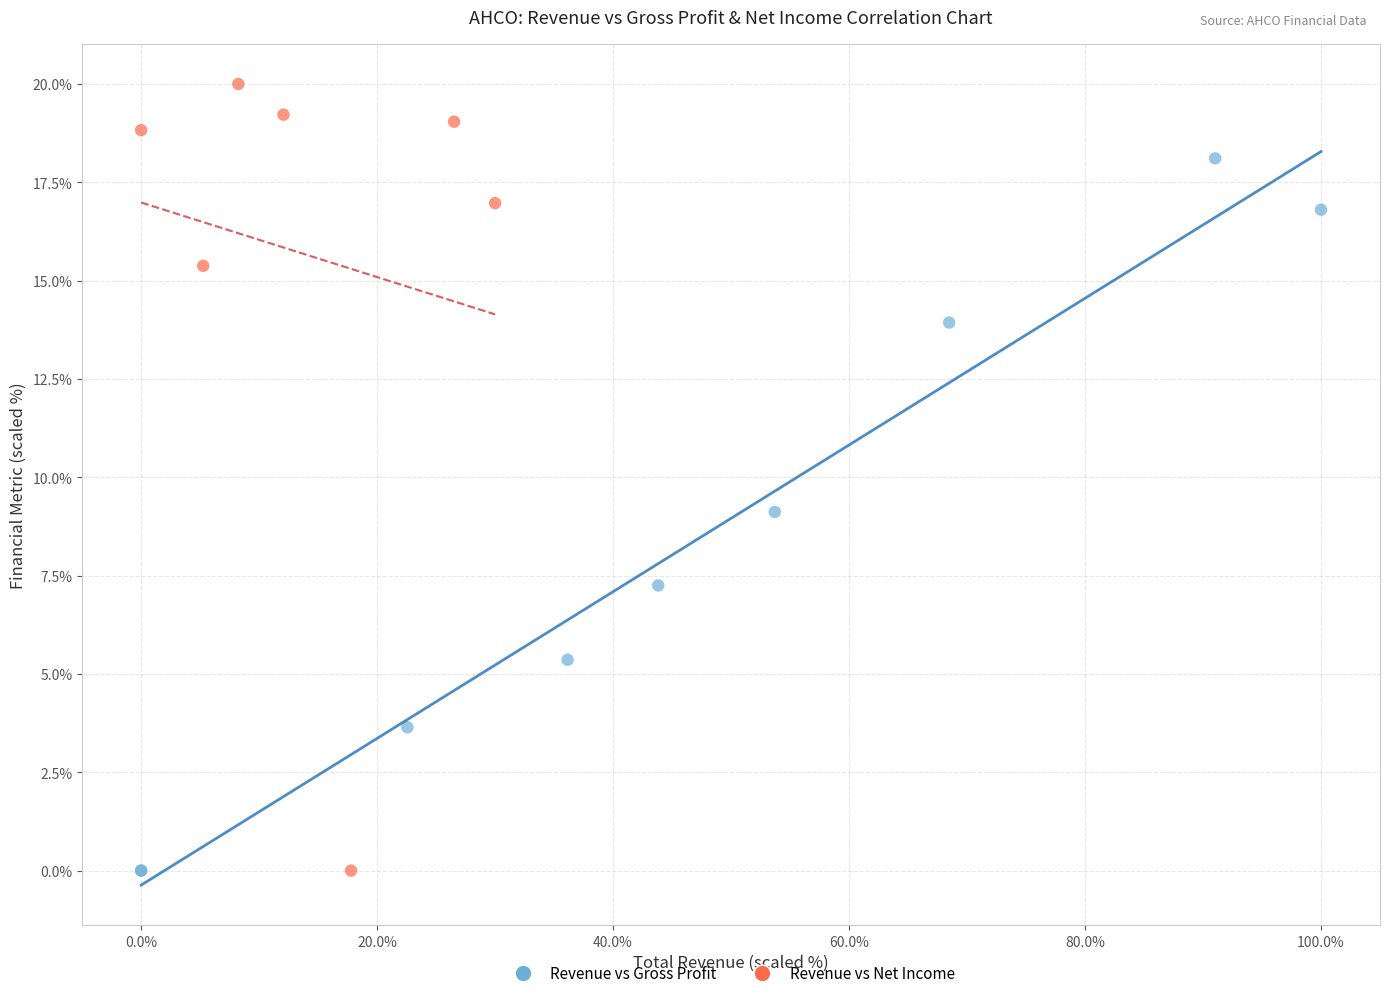

Which series reaches the maximum Y coordinate?

Revenue vs Net Income